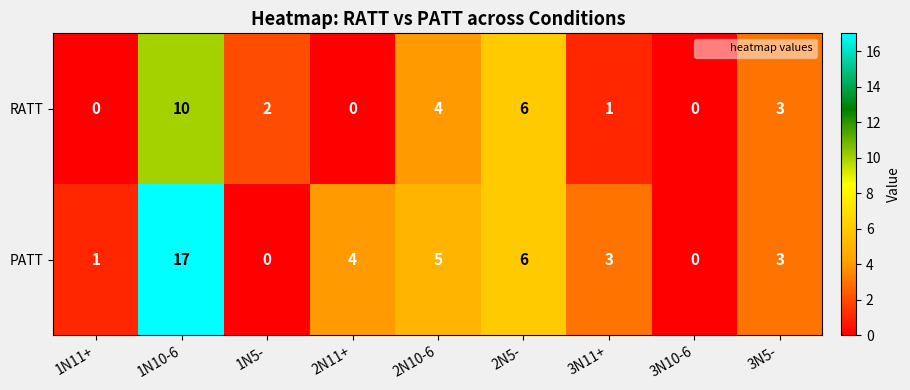

What is the maximum value for PATT?

17